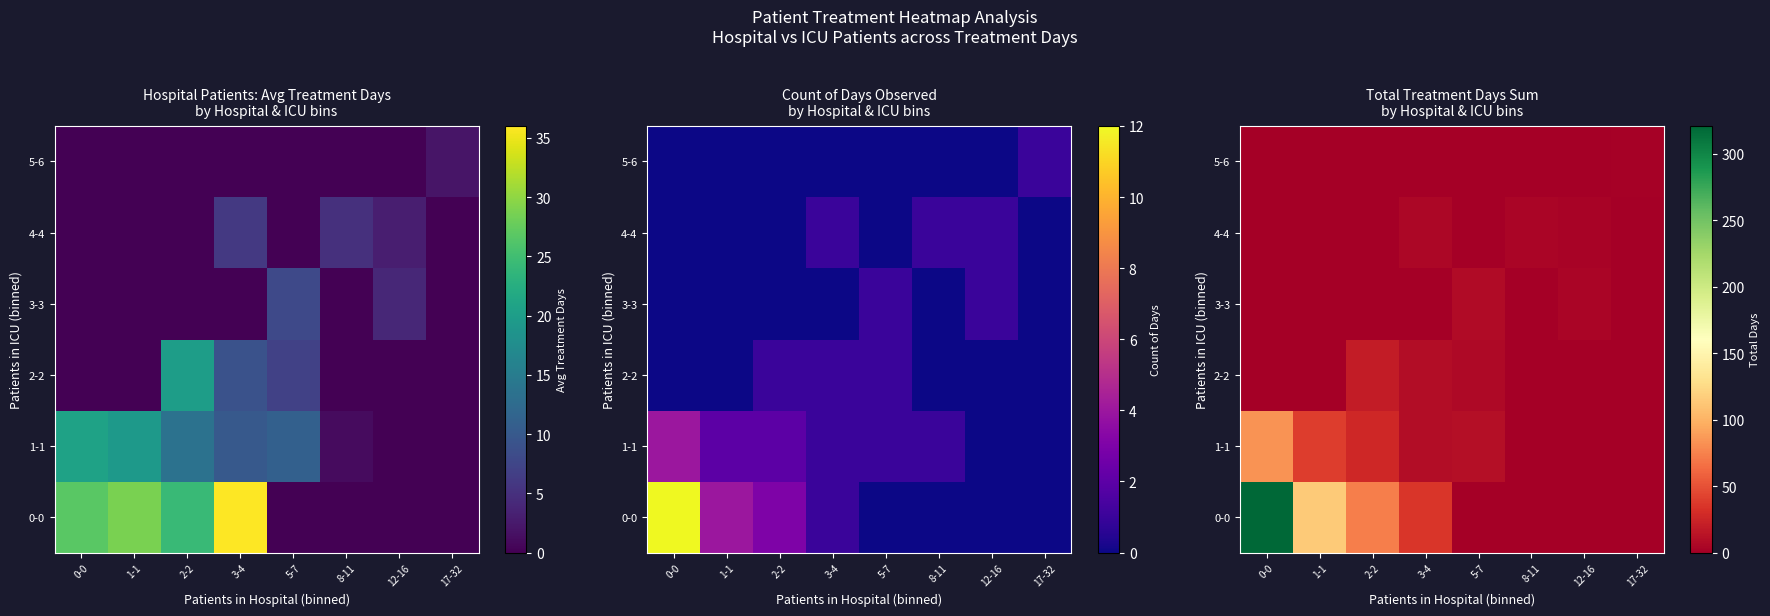

Which category has the highest value in the 3-3 series?

5-7